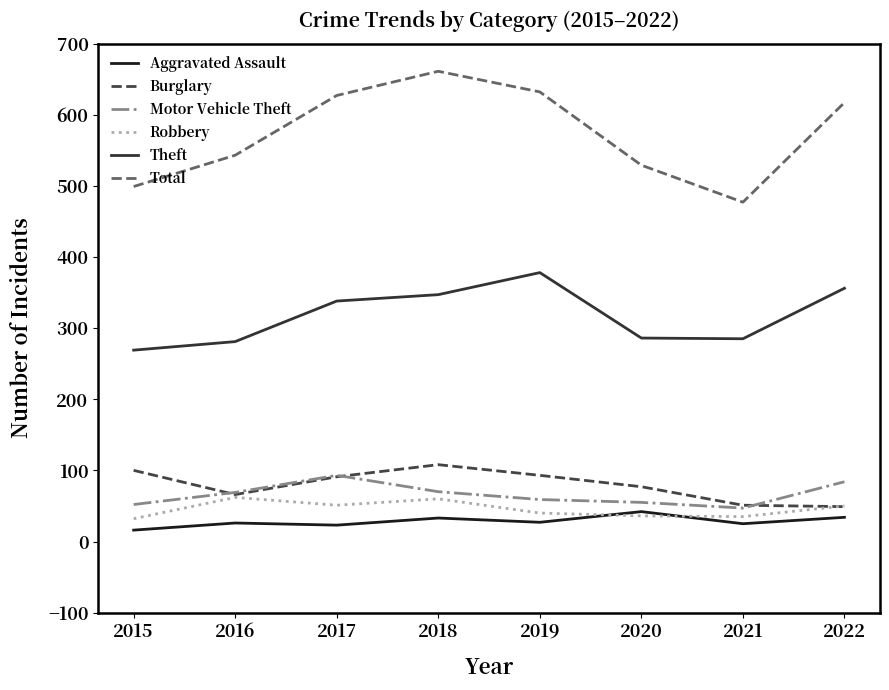

At how many categories does at least one series exceed 466?

8